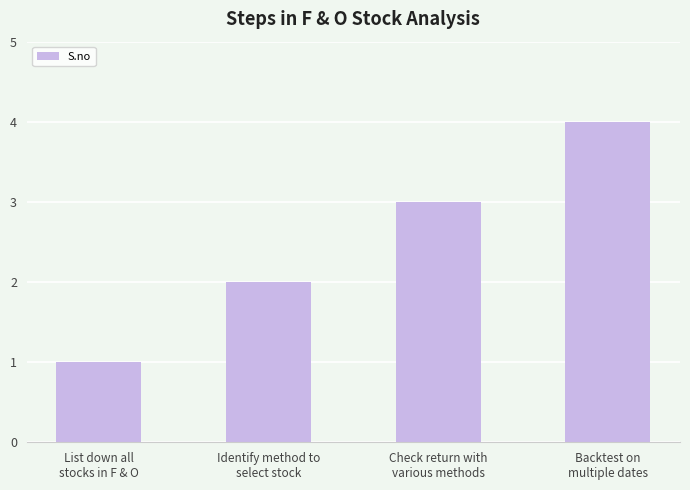

What is the approximate value at Backtest on
multiple dates?

4